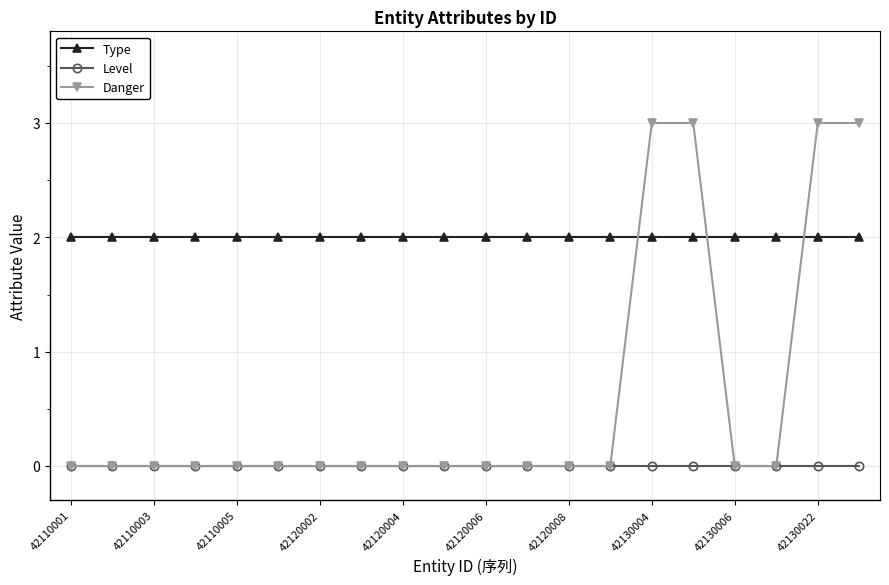

What is the value of the Type point at the 20th from the left?

2